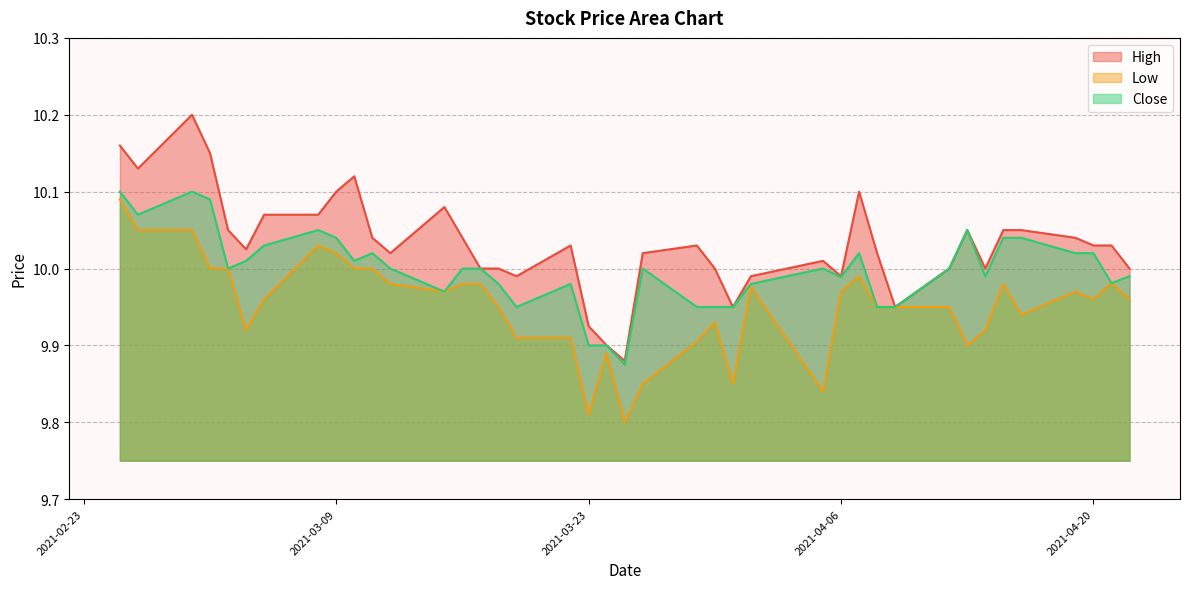

True or false: Low and Close cross at least once.

False